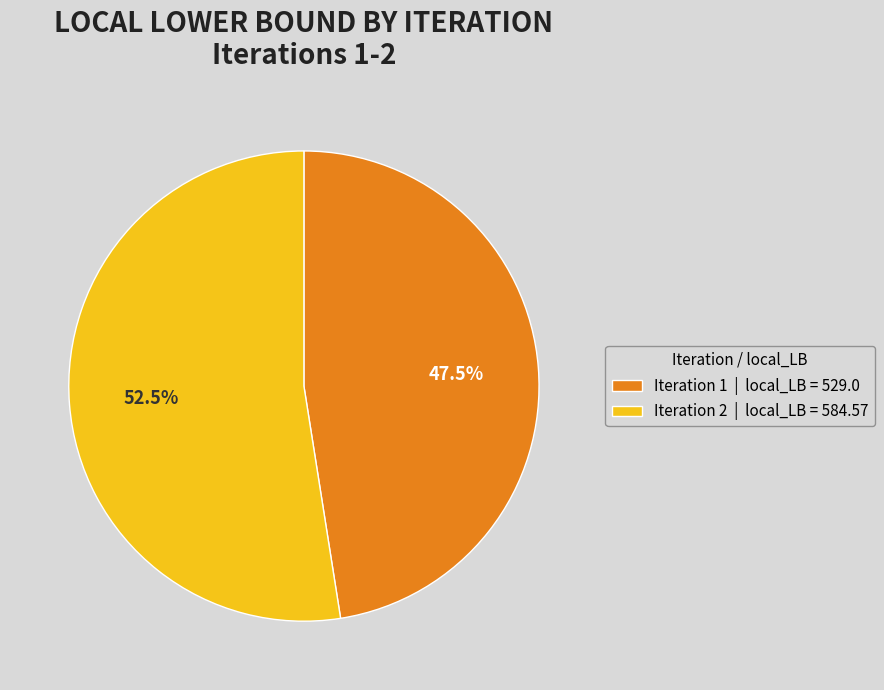

Does Iteration 1 | local_LB = 529.0 account for over 50% of the chart?

No